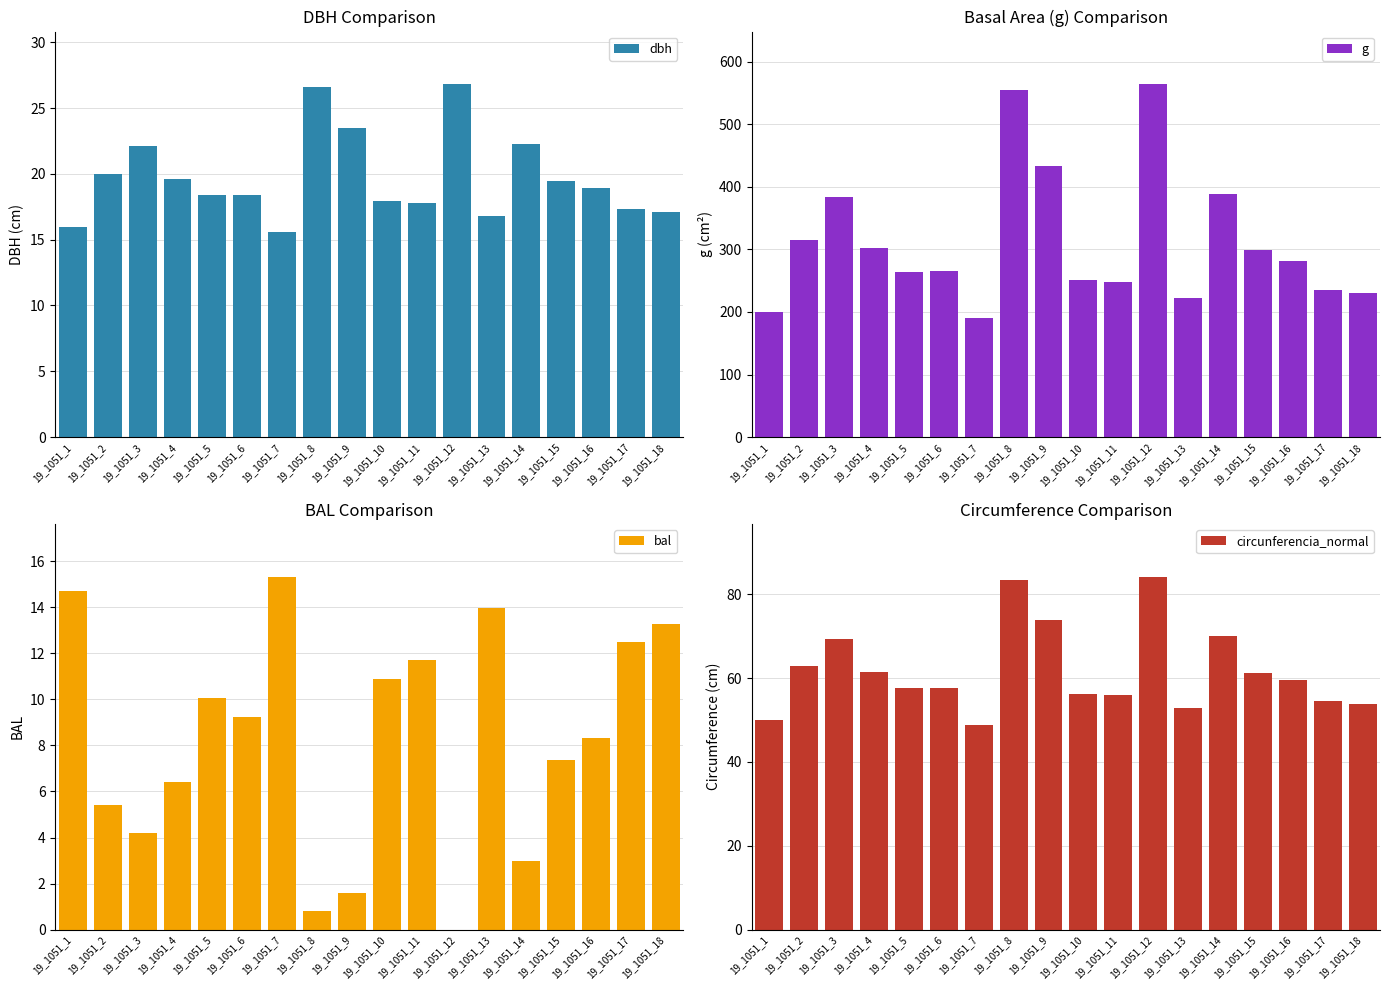

Reading right to left, transcribe all the data shown in this chart.

dbh: 17.1	17.3	18.9	19.5	22.3	16.8	26.8	17.8	17.9	23.5	26.6	15.6	18.4	18.4	19.6	22.1	20.0	15.9
g: 230.3	235.6	281.4	298.5	389.3	221.9	563.6	248.5	251.6	433.2	554.9	190.5	264.9	264.7	301.7	383.7	314.5	199.5
bal: 13.3	12.5	8.3	7.4	3.0	14.0	0.0	11.7	10.9	1.6	0.8	15.3	9.2	10.1	6.4	4.2	5.4	14.7
circunferencia_normal: 53.8	54.4	59.5	61.2	69.9	52.8	84.2	55.9	56.2	73.8	83.5	48.9	57.7	57.7	61.6	69.4	62.9	50.1